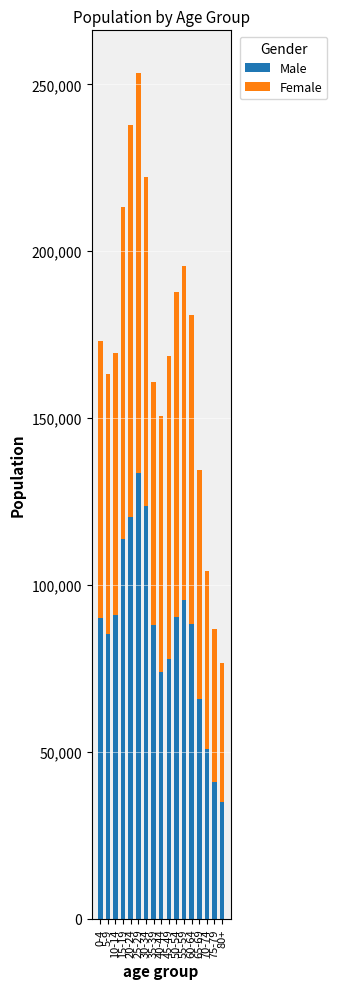

What is the maximum value for Male?

133584.8